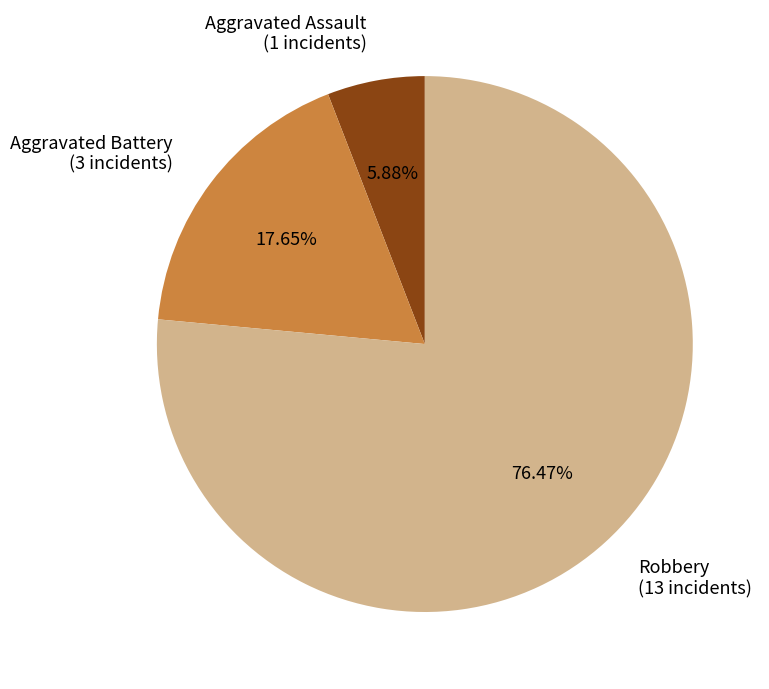

What is the total percentage of Aggravated Assault and Aggravated Battery?

23.5%